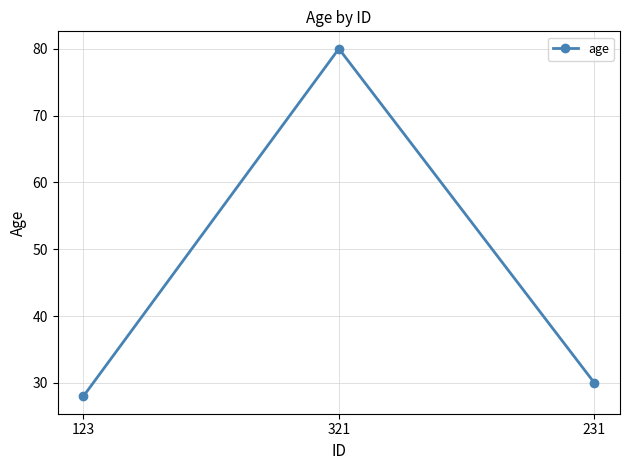

The chart shows a value of 17 at 123. True or false?

False